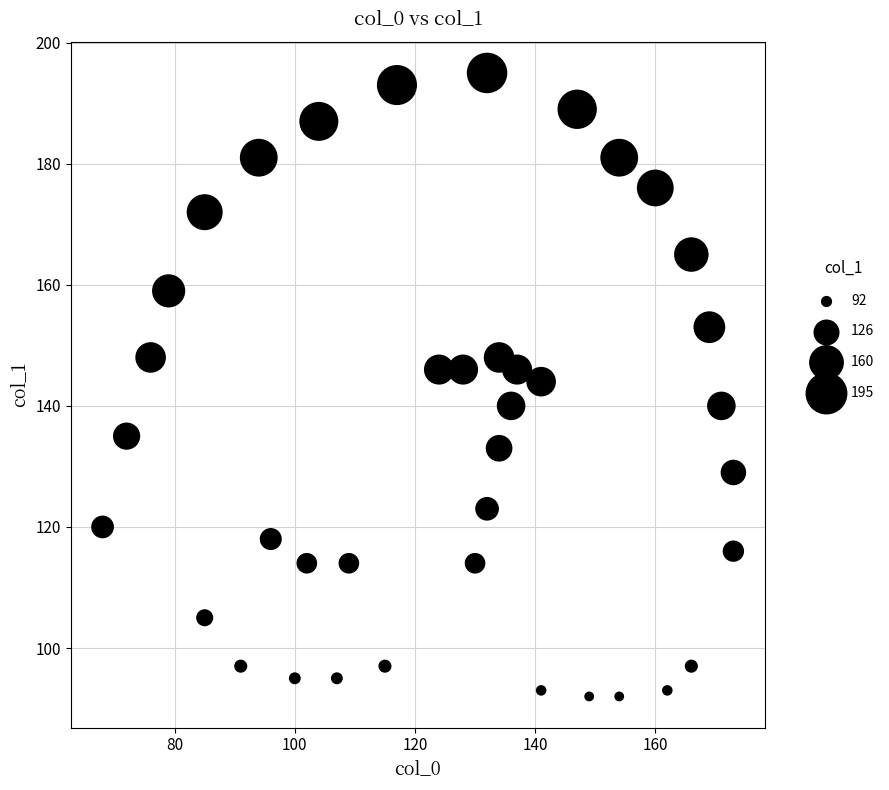

What is the range of X values (max minus min)?

105